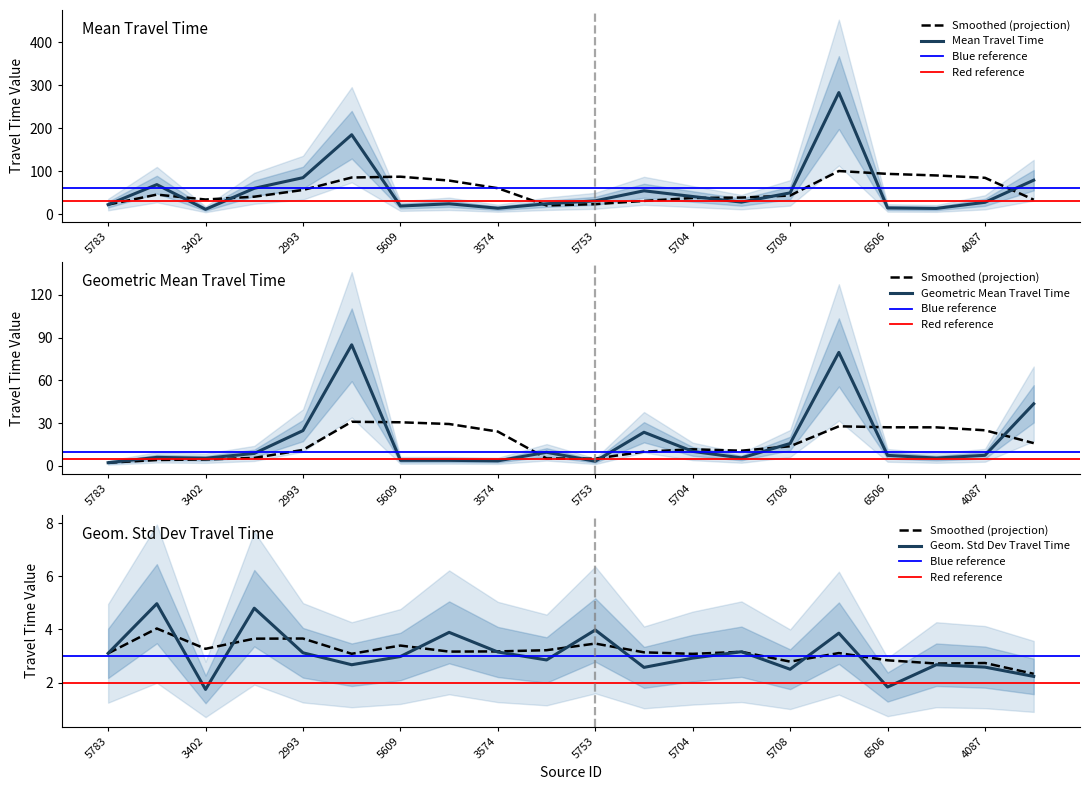

True or false: mean_travel_time and geometric_standard_deviation_travel_time intersect in this chart.

False